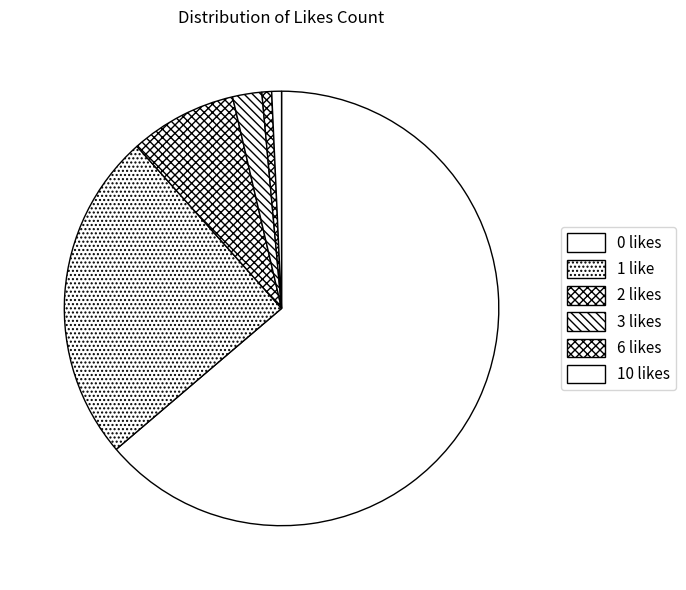

Combined, do 3 likes and 6 likes account for over 50%?

No